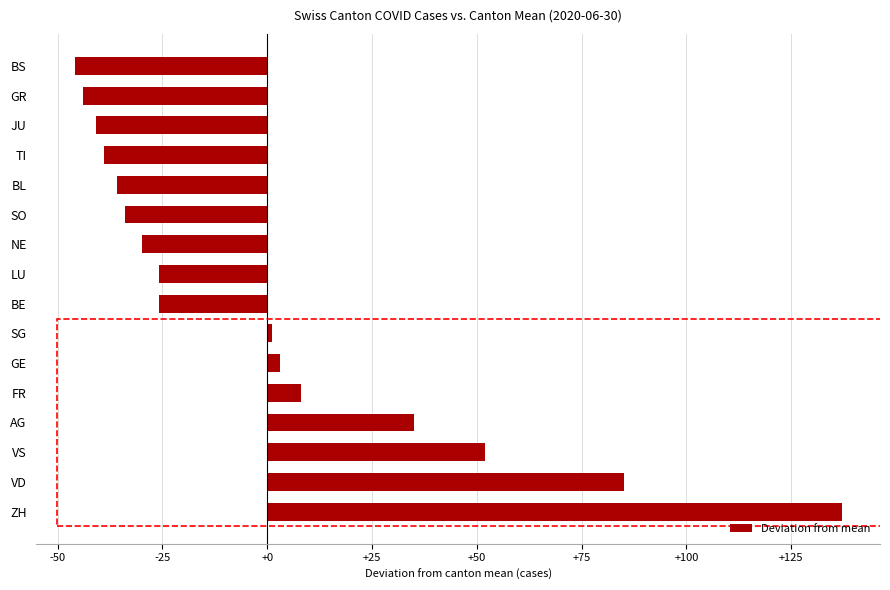

Reading top to bottom, what are all the values shown in this chart?

-45.9	-43.9	-40.9	-38.9	-35.9	-33.9	-29.9	-25.9	-25.9	1.1	3.1	8.1	35.1	52.1	85.1	137.1